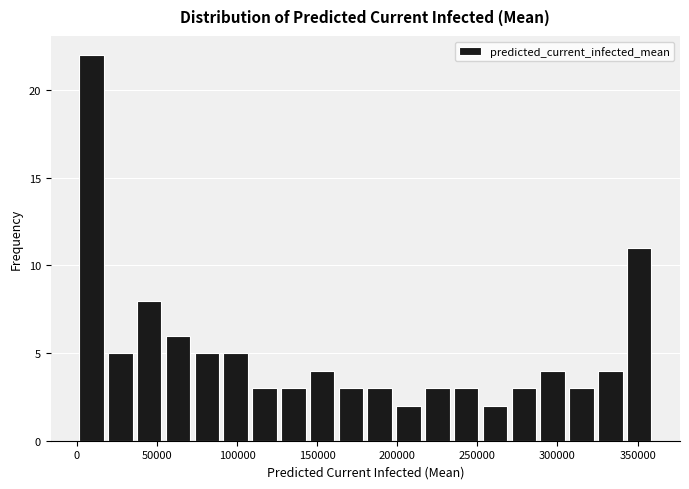

Read against the x-axis, roughly where is the centre of the tallest bar?

10000